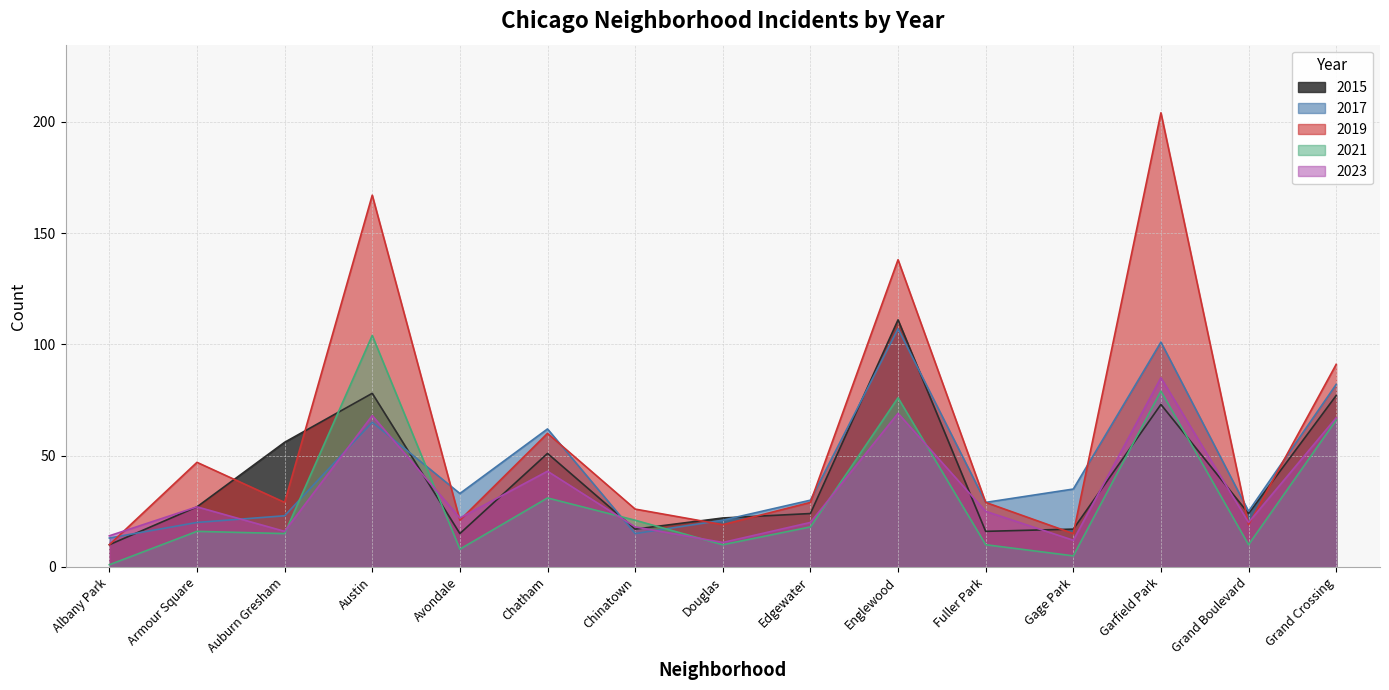

At which category is the sum across all series the highest?

Garfield Park